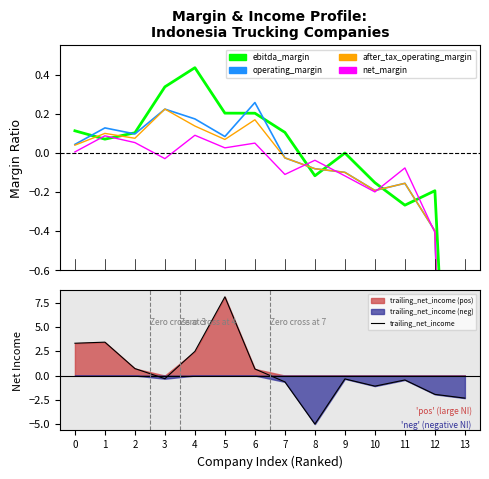

What is the average value of the net_margin series?

-0.4